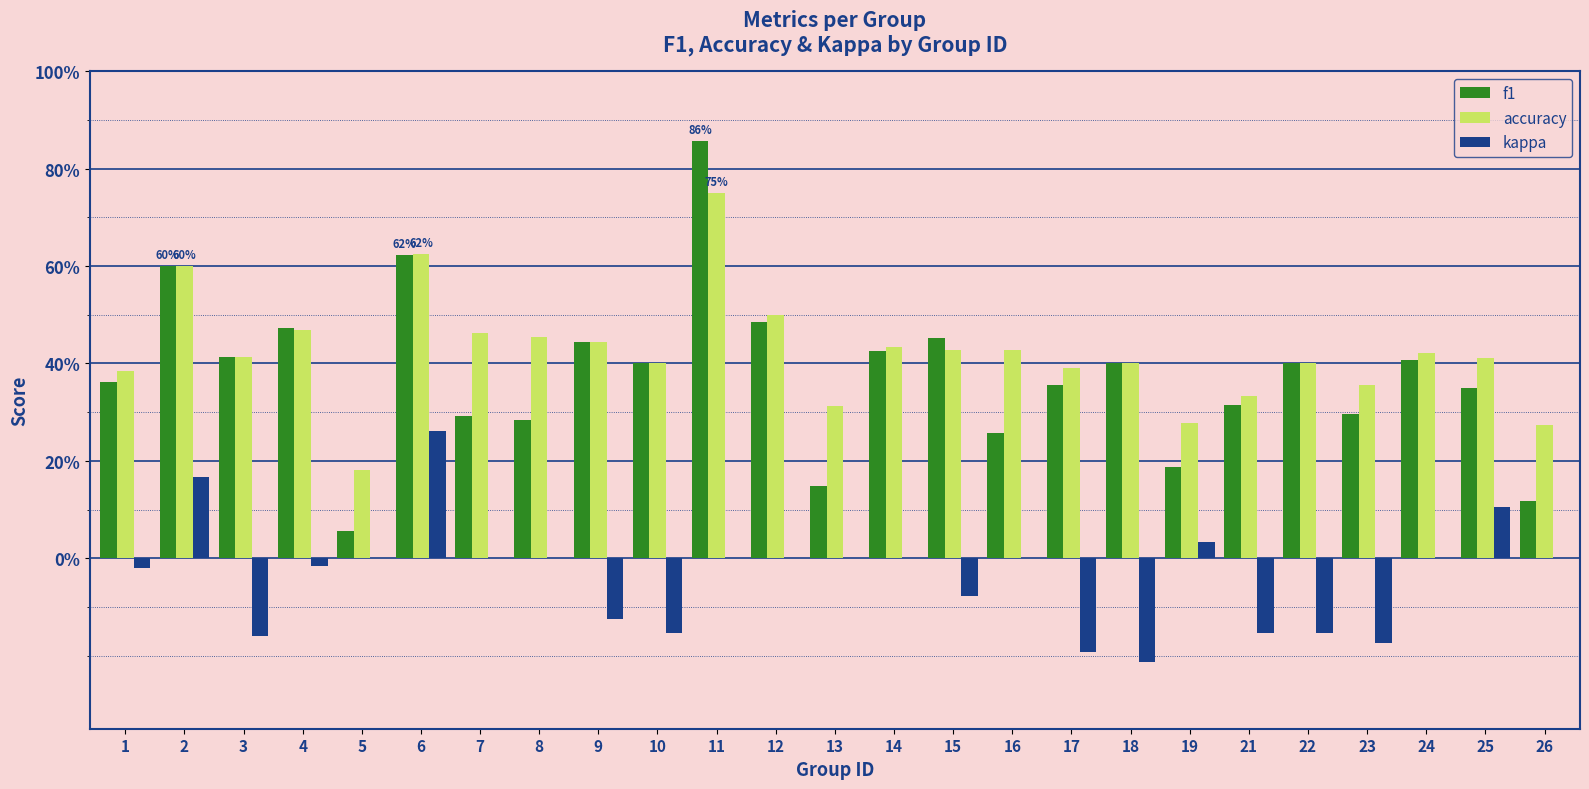

At which label does f1 reach its peak?

11